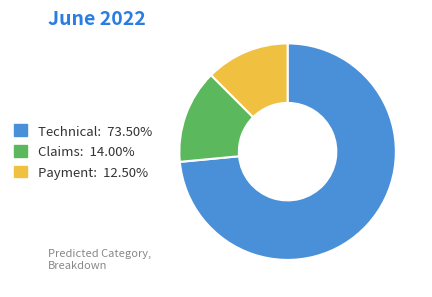

Count the number of slices in the pie.

3